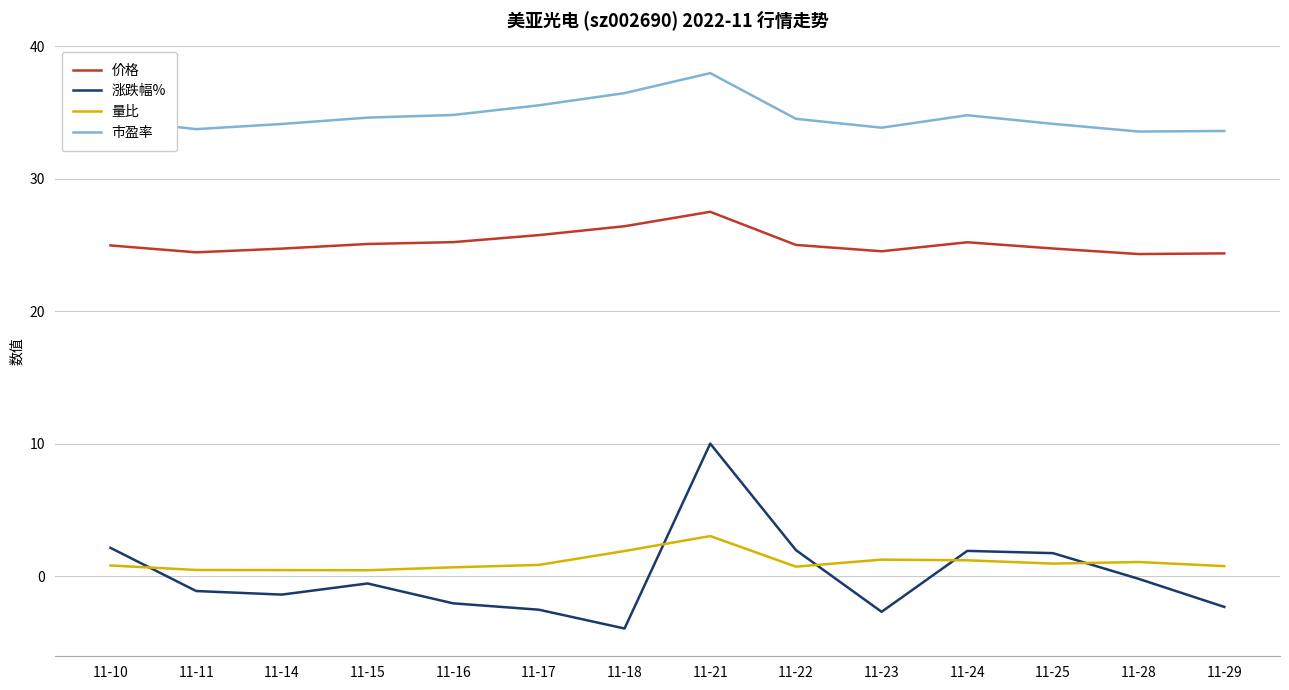

True or false: 涨跌幅% and 市盈率 cross at least once.

False